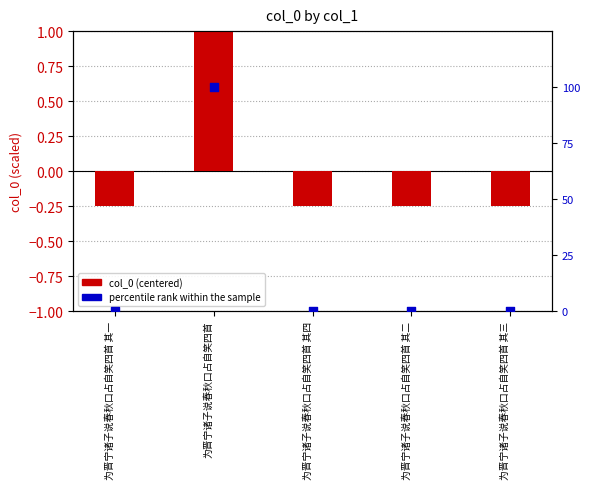

Which series has the largest total across all categories?

percentile rank within the sample